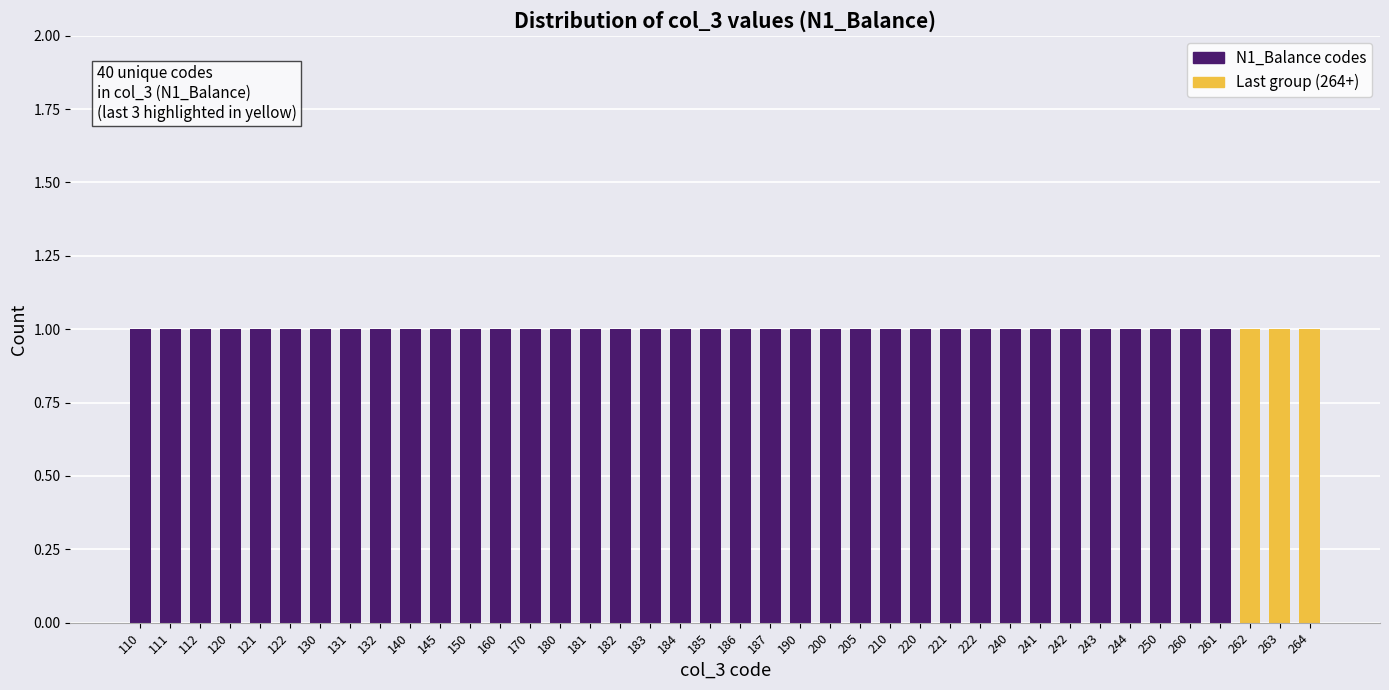

At which category does the chart reach its minimum across all series?

110